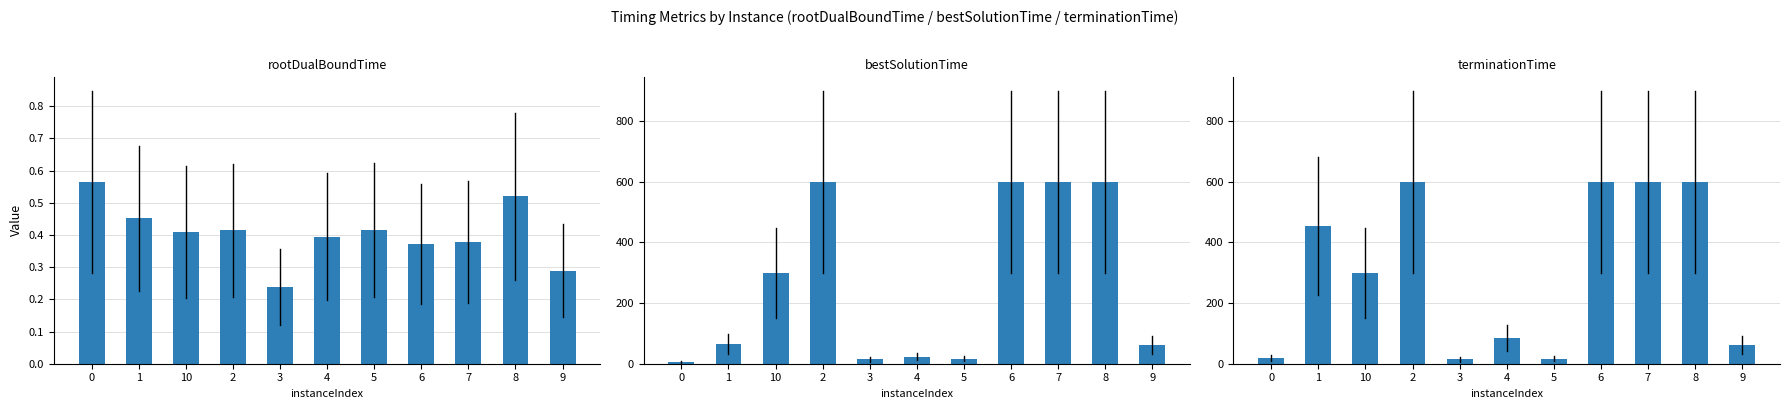

What are all the series names shown in the legend?

rootDualBoundTime, bestSolutionTime, terminationTime